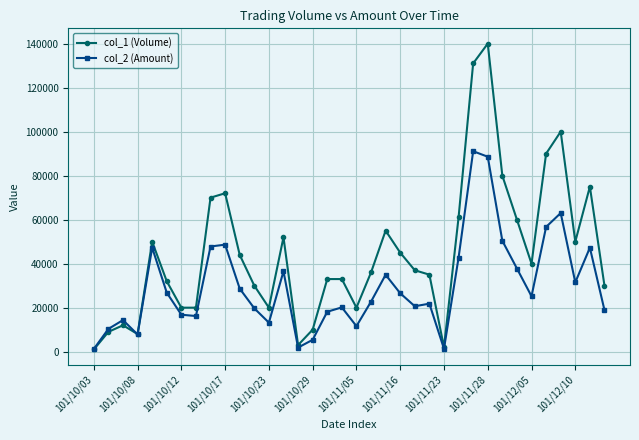

List the series in order of their overall mean, lowest first.

col_2 (Amount), col_1 (Volume)